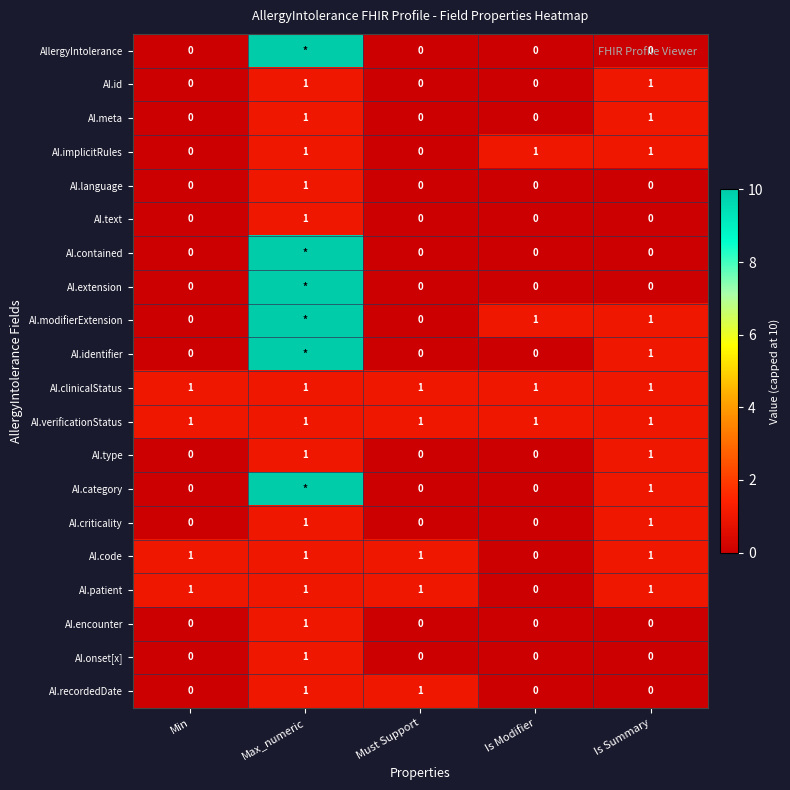

The value of AI.code at Is Summary is 1. True or false?

True